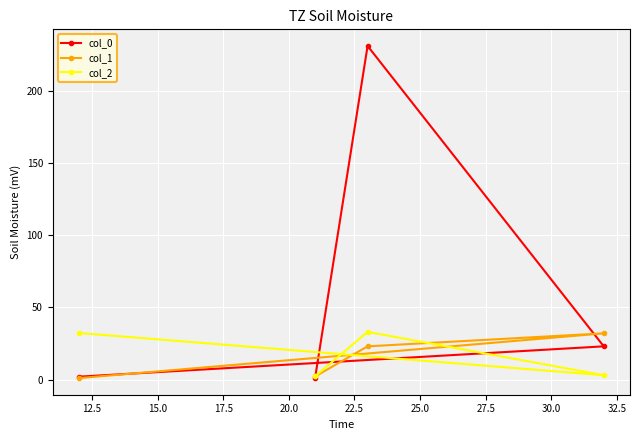

List the series in order of their peak value, highest first.

col_0, col_2, col_1